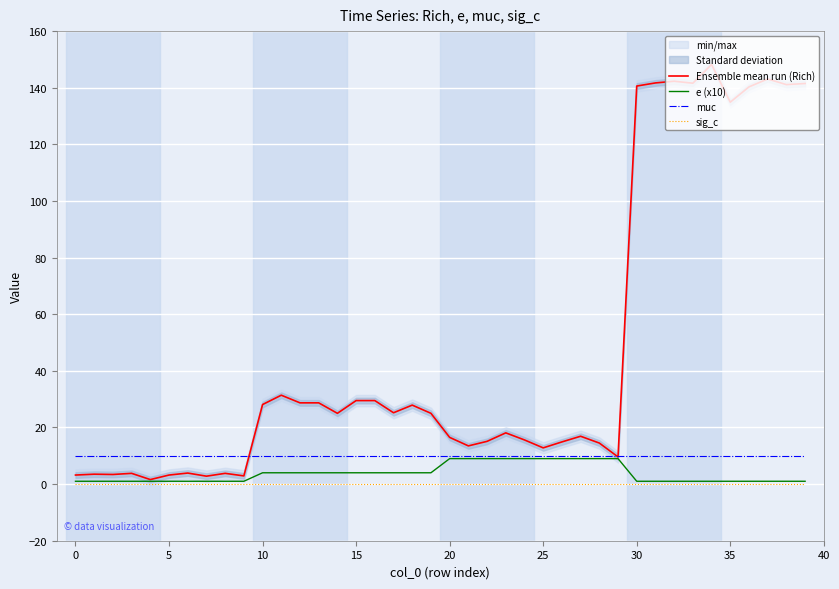

True or false: muc and sig_c cross at least once.

False